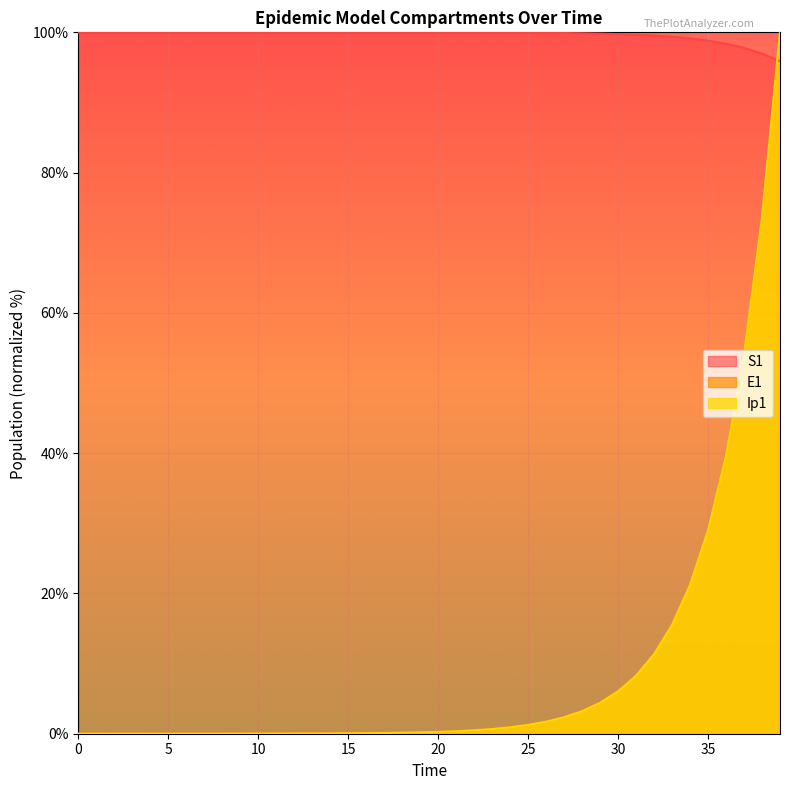

Reading right to left, what are all the values shown in this chart?

S1: 39=95.9	38=97.0	37=97.8	36=98.4	35=98.8	34=99.1	33=99.4	32=99.5	31=99.7	30=99.8	29=99.8	28=99.9	27=99.9	26=99.9	25=99.9	24=100.0	23=100.0	22=100.0	21=100.0	20=100.0	19=100.0	18=100.0	17=100.0	16=100.0	15=100.0	14=100.0	13=100.0	12=100.0	11=100.0	10=100.0	9=100.0	8=100.0	7=100.0	6=100.0	5=100.0	4=100.0	3=100.0	2=100.0	1=100.0	0=100.0
E1: 39=100.0	38=73.8	37=54.3	36=39.8	35=29.2	34=21.4	33=15.6	32=11.4	31=8.3	30=6.1	29=4.4	28=3.2	27=2.4	26=1.7	25=1.3	24=0.9	23=0.7	22=0.5	21=0.4	20=0.3	19=0.2	18=0.1	17=0.1	16=0.1	15=0.1	14=0.0	13=0.0	12=0.0	11=0.0	10=0.0	9=0.0	8=0.0	7=0.0	6=0.0	5=0.0	4=0.0	3=0.0	2=0.0	1=0.0	0=0.0
Ip1: 39=100.0	38=73.6	37=54.1	36=39.6	35=29.0	34=21.2	33=15.5	32=11.3	31=8.3	30=6.0	29=4.4	28=3.2	27=2.3	26=1.7	25=1.2	24=0.9	23=0.7	22=0.5	21=0.4	20=0.3	19=0.2	18=0.1	17=0.1	16=0.1	15=0.1	14=0.0	13=0.0	12=0.0	11=0.0	10=0.0	9=0.0	8=0.0	7=0.0	6=0.0	5=0.0	4=0.0	3=0.0	2=0.0	1=0.0	0=0.0